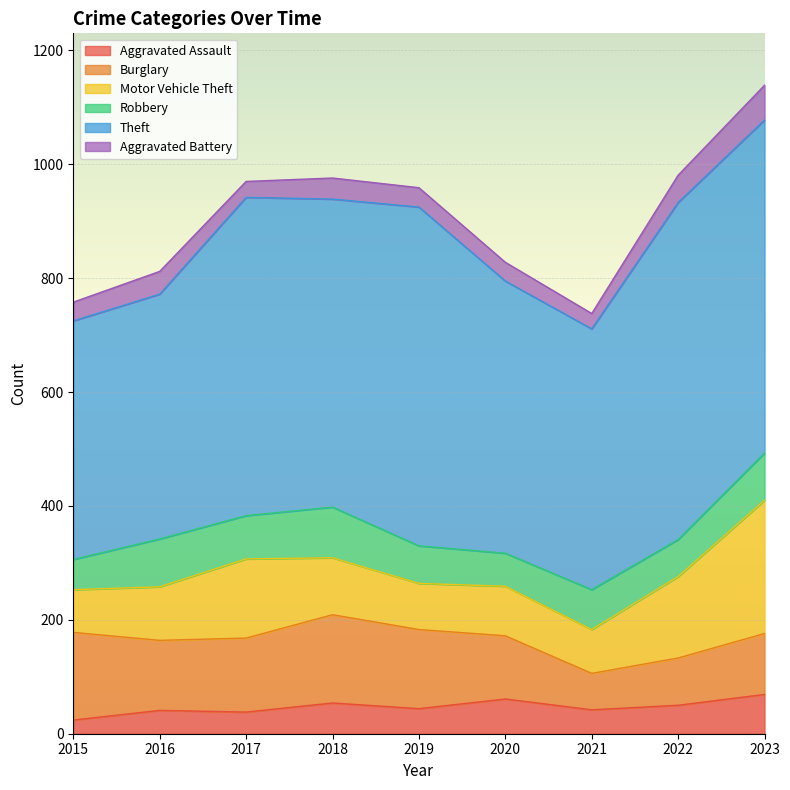

True or false: Robbery has more than 1 interior local peaks.

True